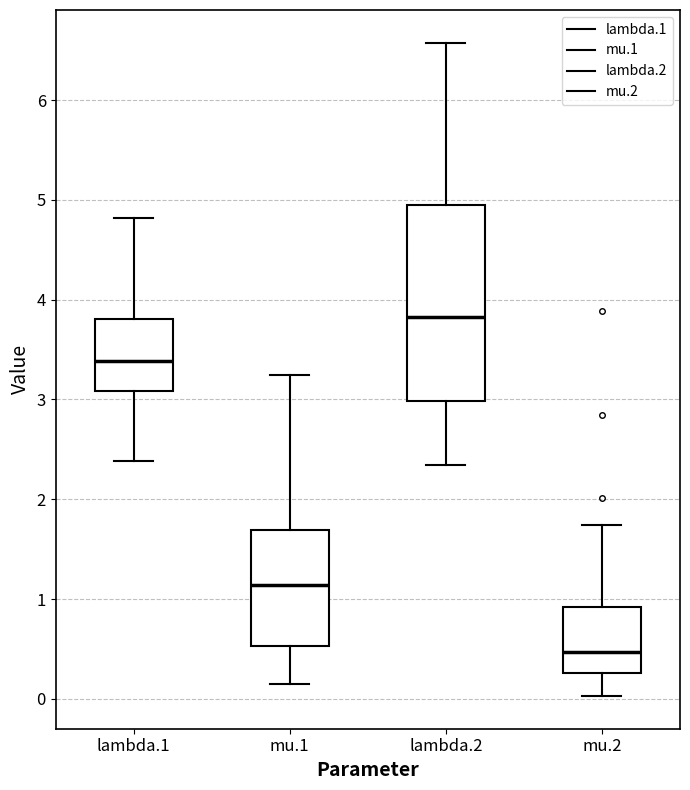

Comparing the boxes themselves (not the whiskers), which one is the tallest?

lambda.2